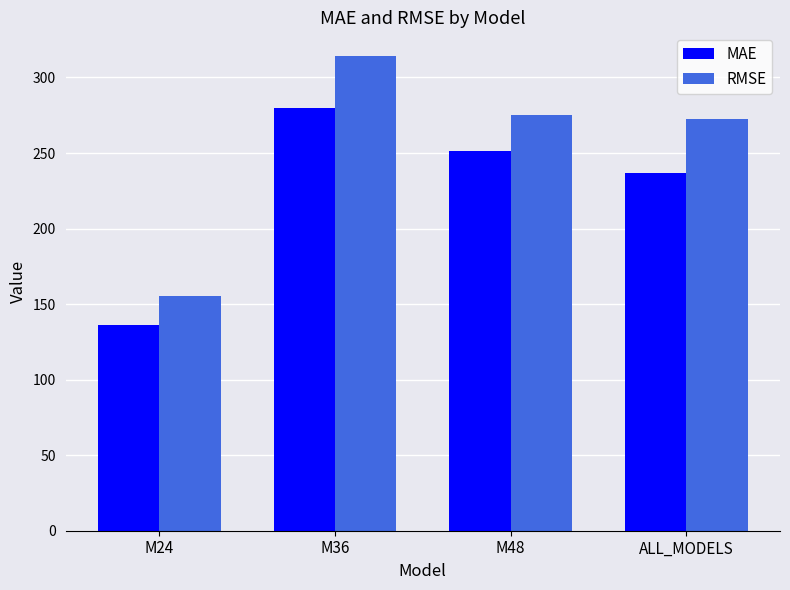

How many data points does each series have?

4